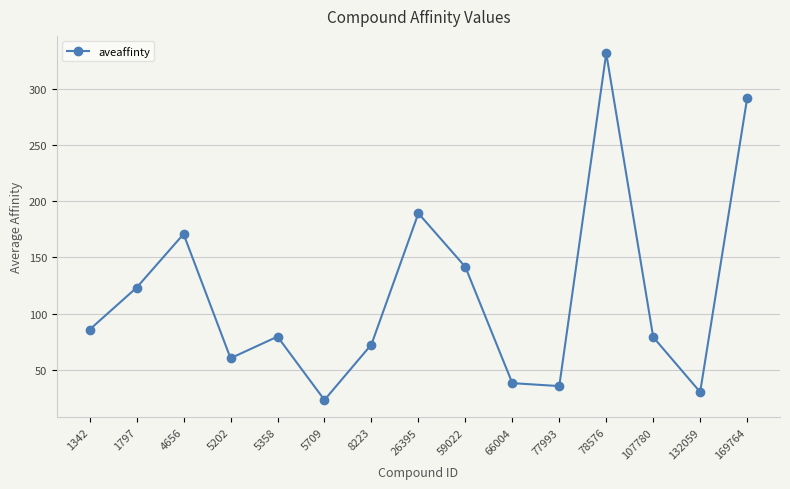

What is the greatest value displayed?

331.7